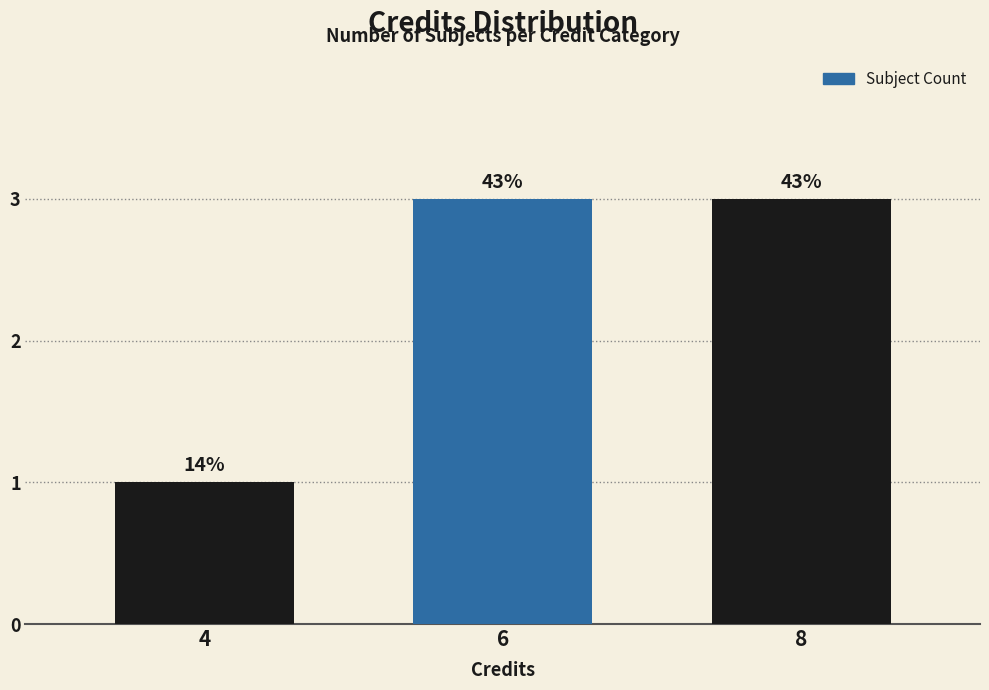

What is the maximum value shown in the chart?

3